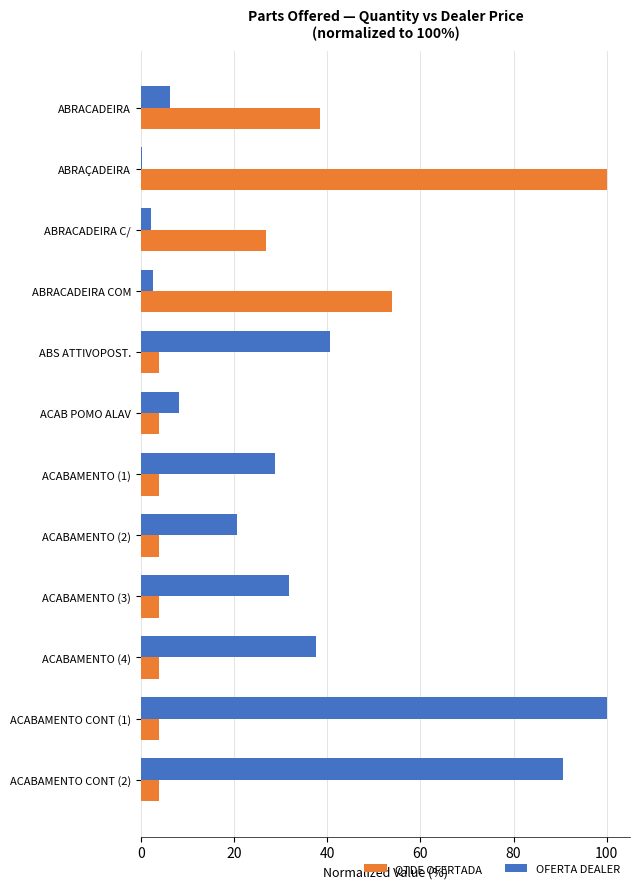

Where is OFERTA DEALER nearest to the value 50?

ABS ATTIVOPOST.